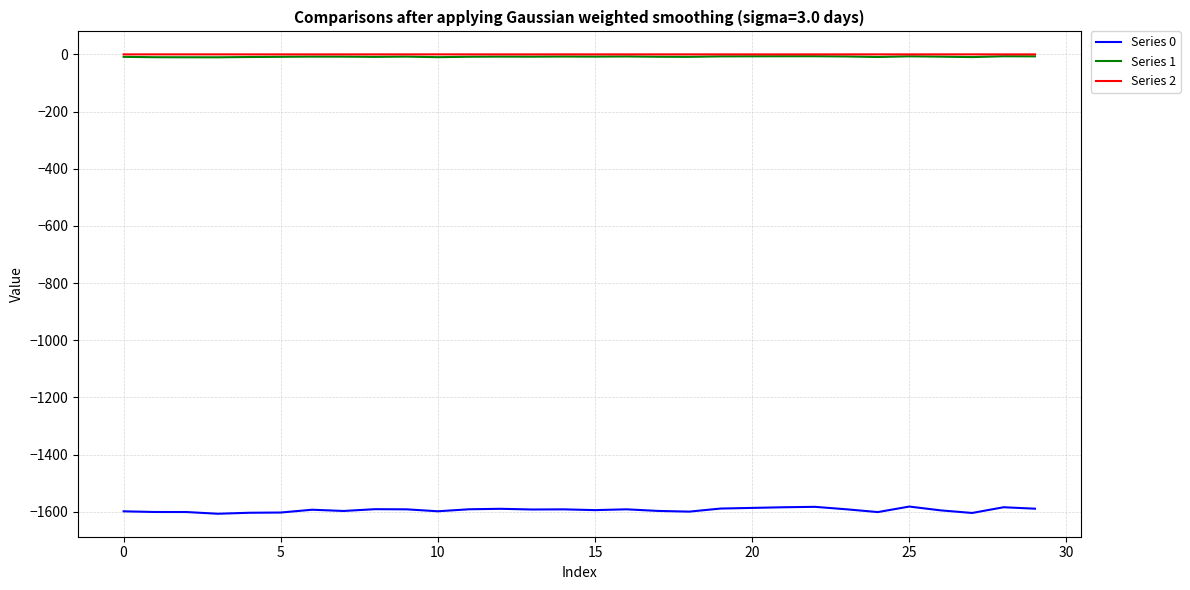

What is the average value of the Series 2 series?

-0.1